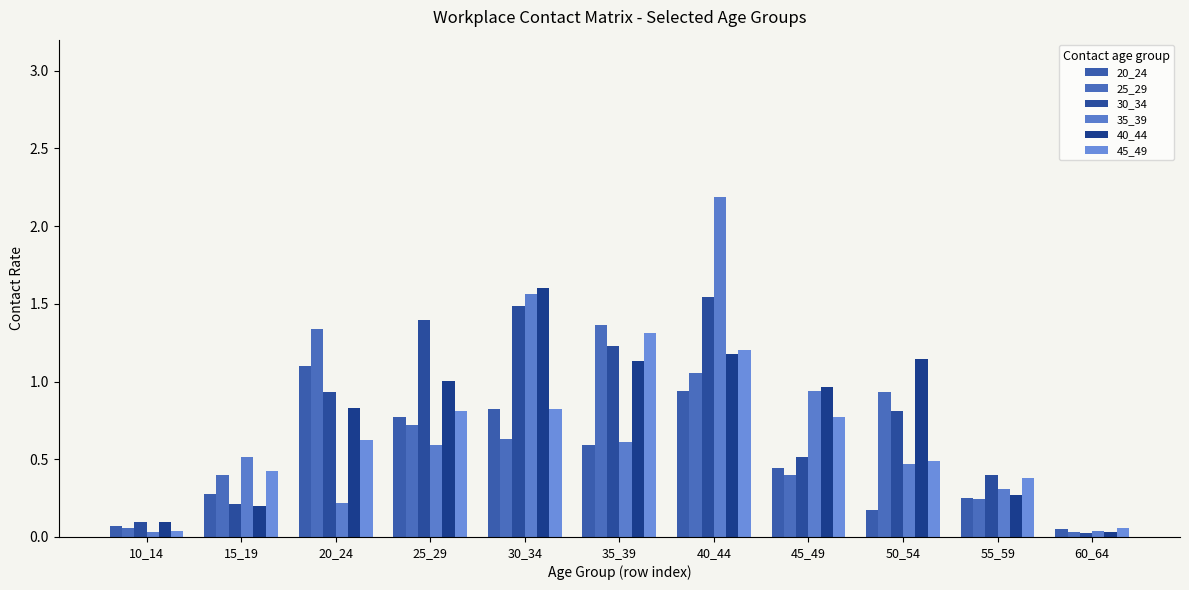

How many groups of bars are there?

11